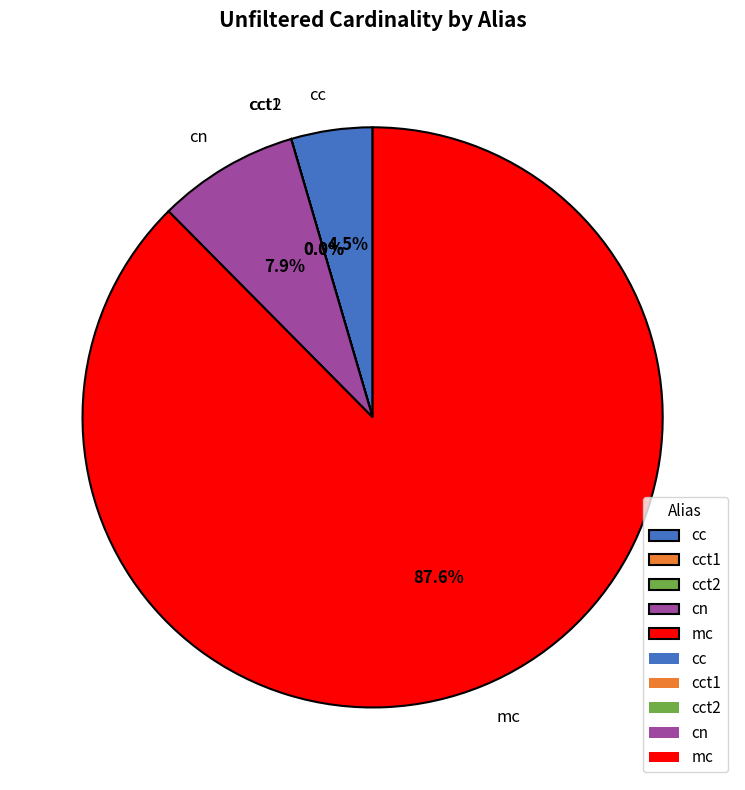

The mc slice represents 80% of the pie. True or false?

False